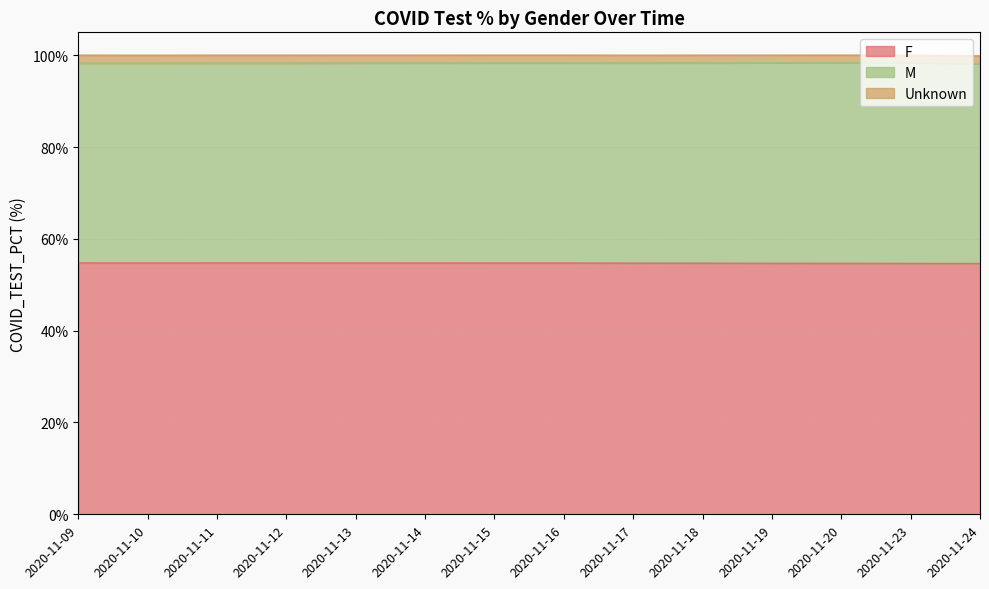

Does the chart display data point markers on the line(s)?

No